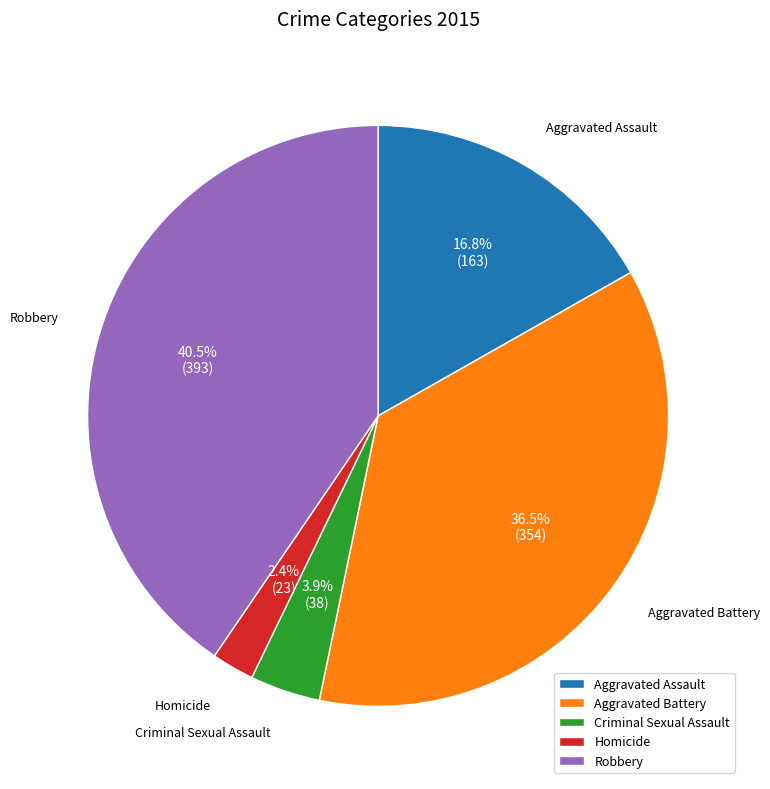

What is the ratio of the value at Aggravated Assault to the value at Criminal Sexual Assault?

4.3